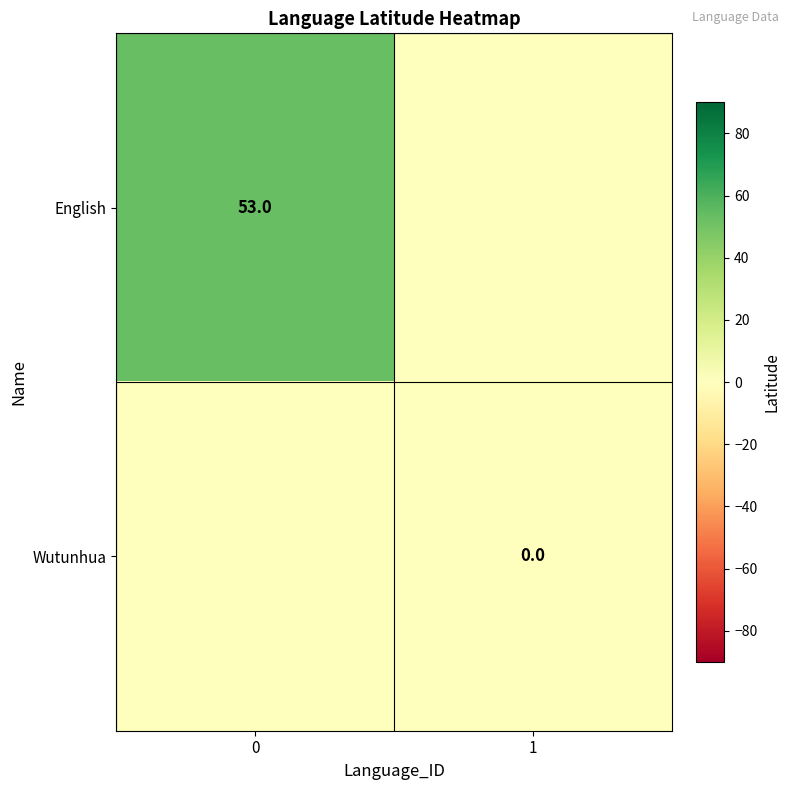

Which series has the largest total across all categories?

English